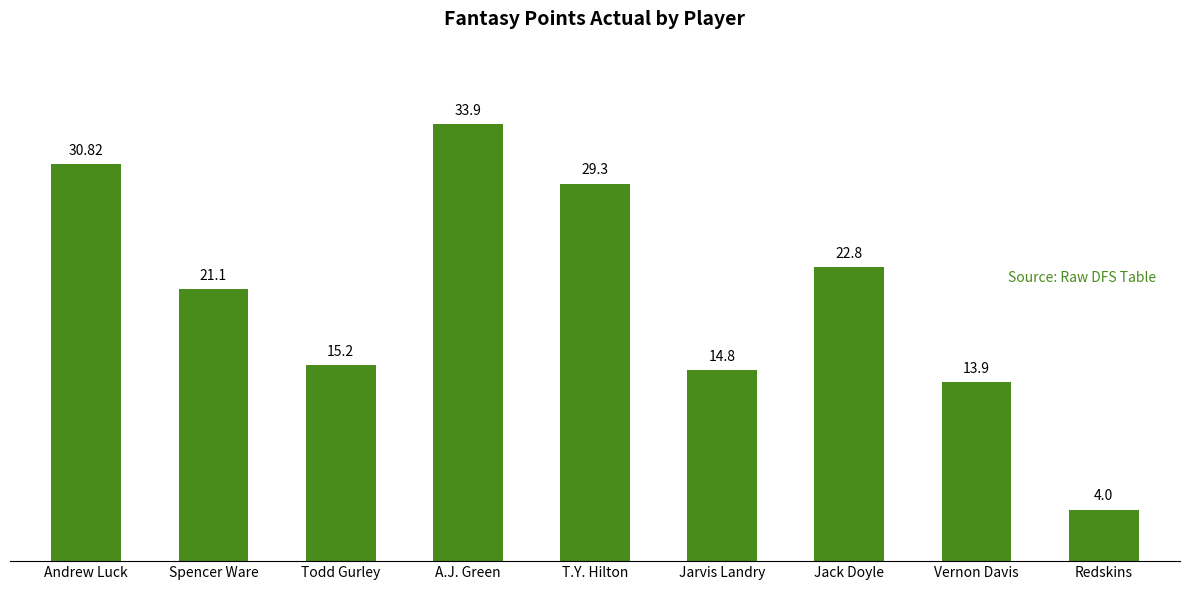

Rank the categories by value from highest to lowest.

A.J. Green, Andrew Luck, T.Y. Hilton, Jack Doyle, Spencer Ware, Todd Gurley, Jarvis Landry, Vernon Davis, Redskins